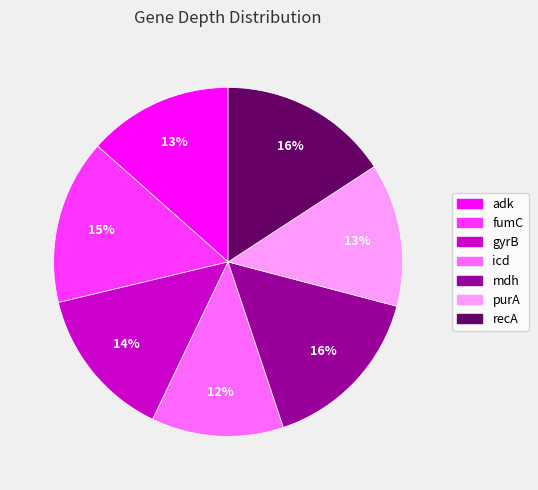

Is it true that mdh is 4% of the pie?

False